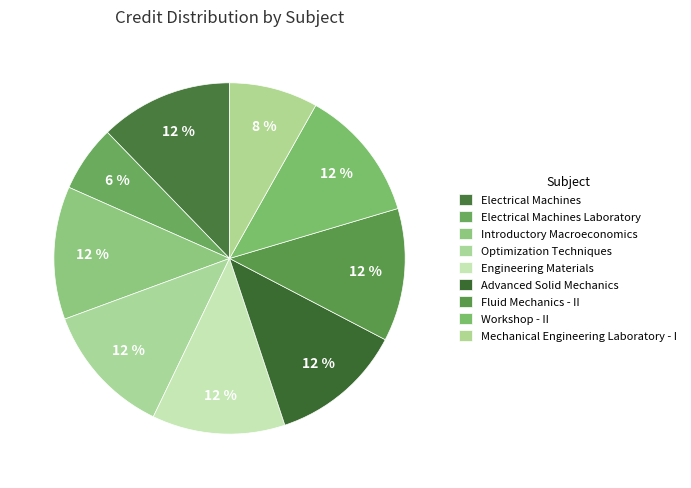

What is the ratio of the value at Optimization Techniques to the value at Electrical Machines Laboratory?

2.0